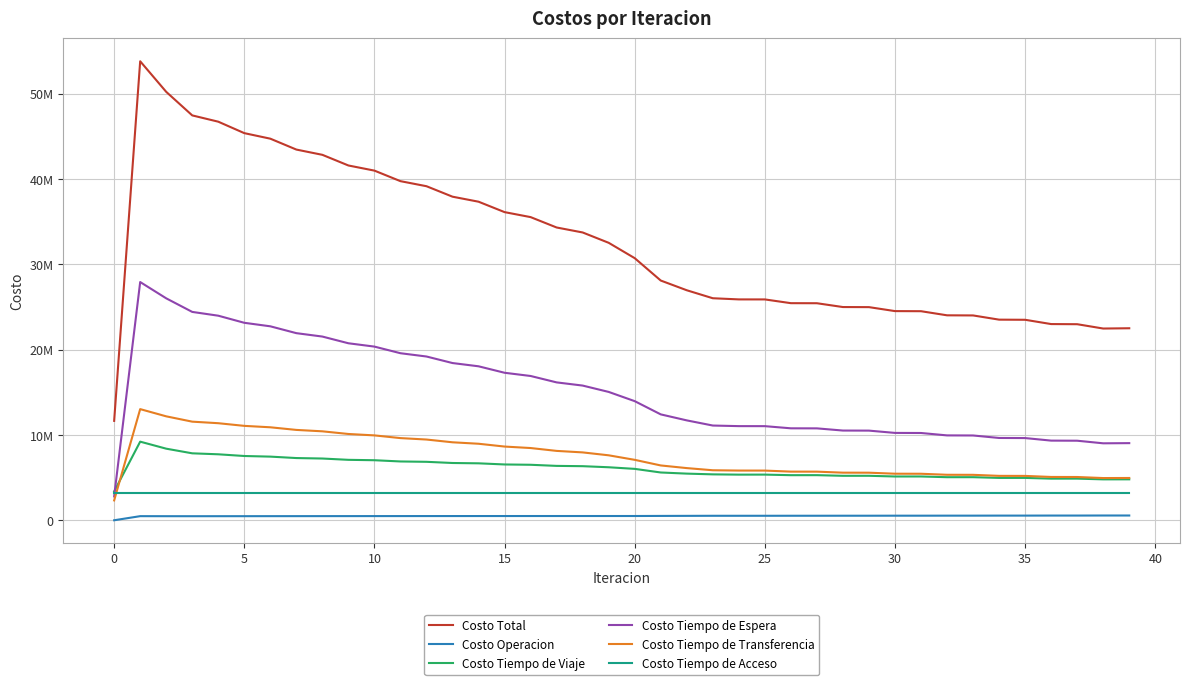

What are all the series names shown in the legend?

Costo Total, Costo Operacion, Costo Tiempo de Viaje, Costo Tiempo de Espera, Costo Tiempo de Transferencia, Costo Tiempo de Acceso